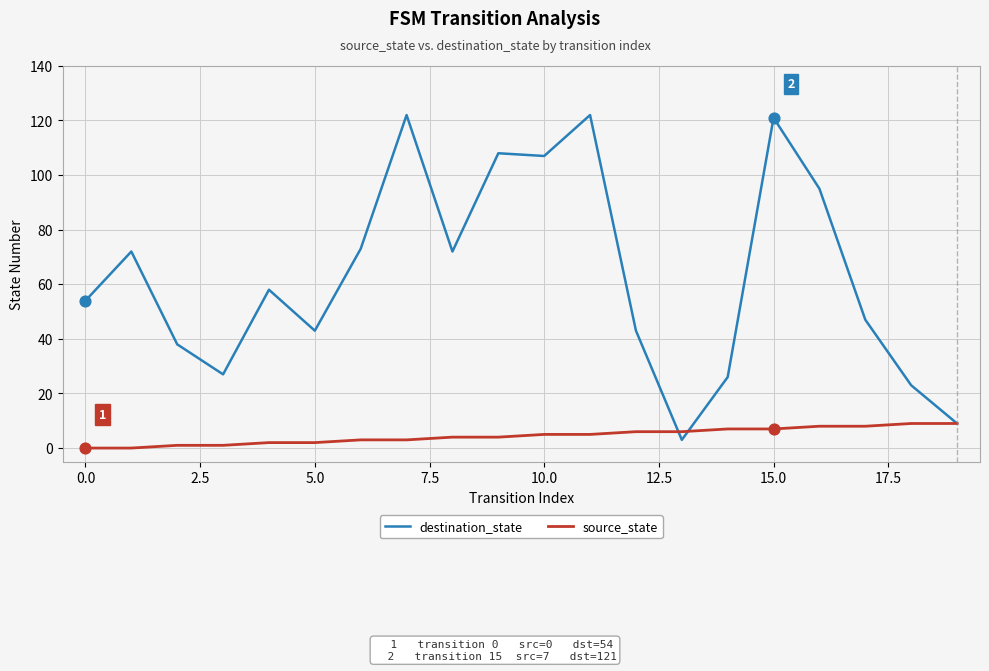

At how many categories does at least one series exceed 24?

17